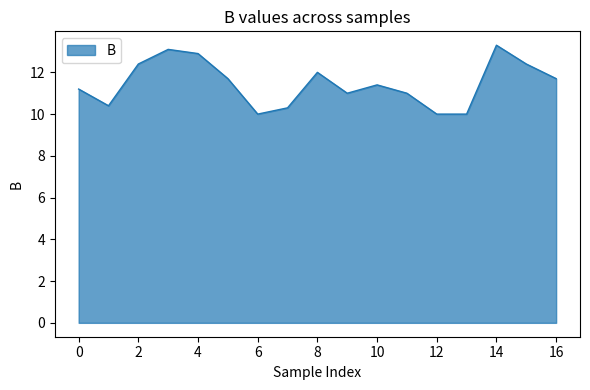

What is the difference between the maximum and minimum values?

3.3